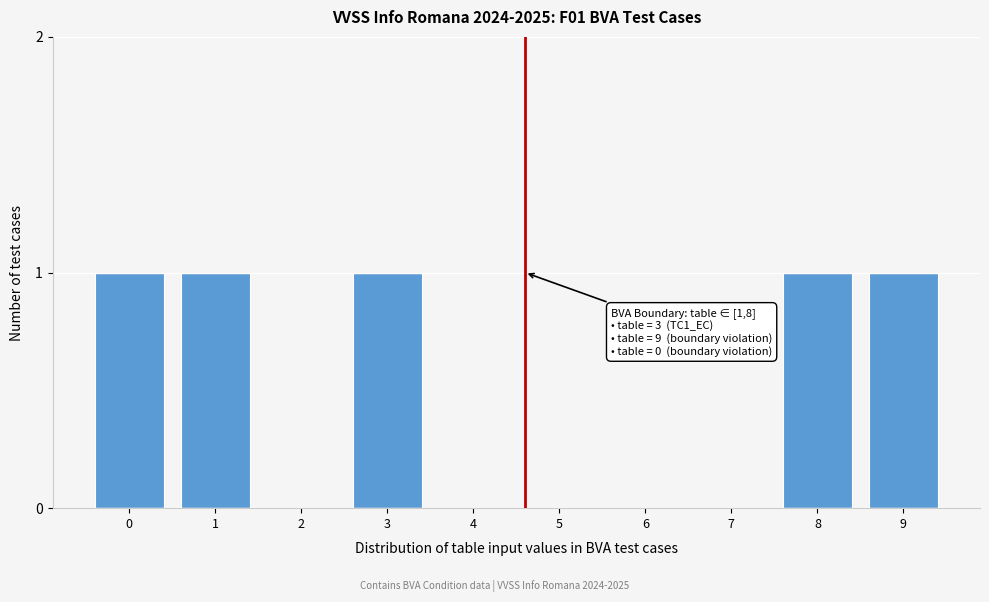

Reading left to right, what are all the values shown in this chart?

0=1	1=1	2=0	3=1	4=0	5=0	6=0	7=0	8=1	9=1